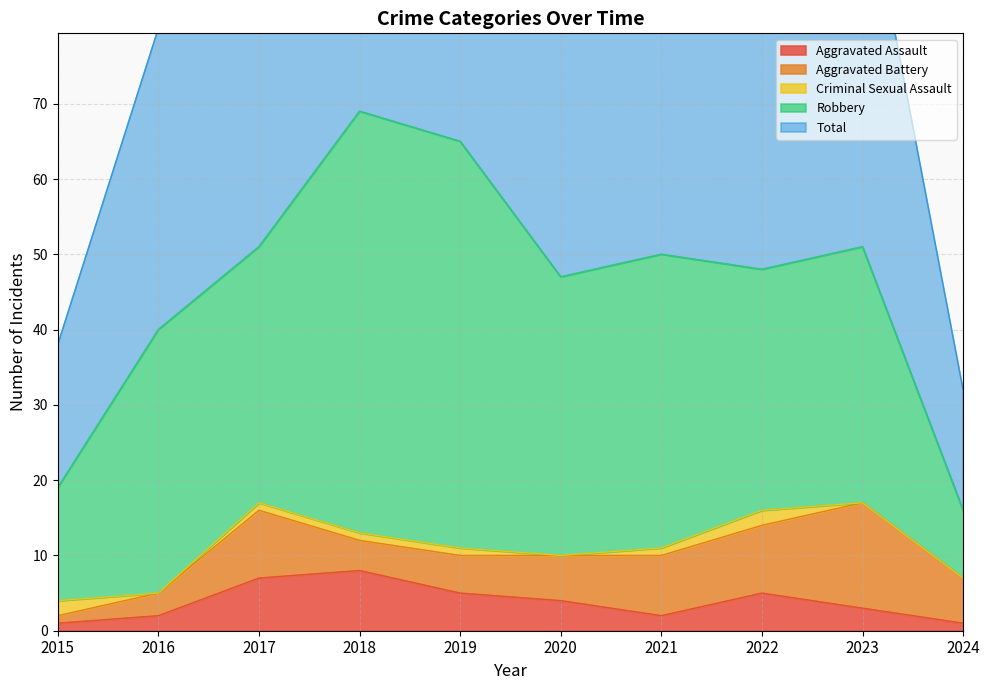

Reading left to right, what are all the values shown in this chart?

Aggravated Assault: 1	2	7	8	5	4	2	5	3	1
Aggravated Battery: 1	3	9	4	5	6	8	9	14	6
Criminal Sexual Assault: 2	0	1	1	1	0	1	2	0	0
Robbery: 15	35	34	56	54	37	39	32	34	9
Total: 19	40	51	69	65	47	50	49	51	16